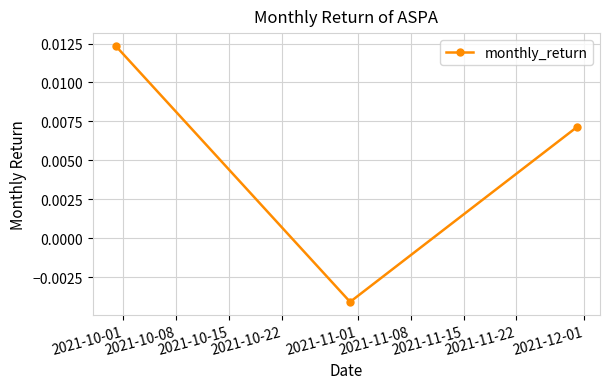

How many values are below 0?

1